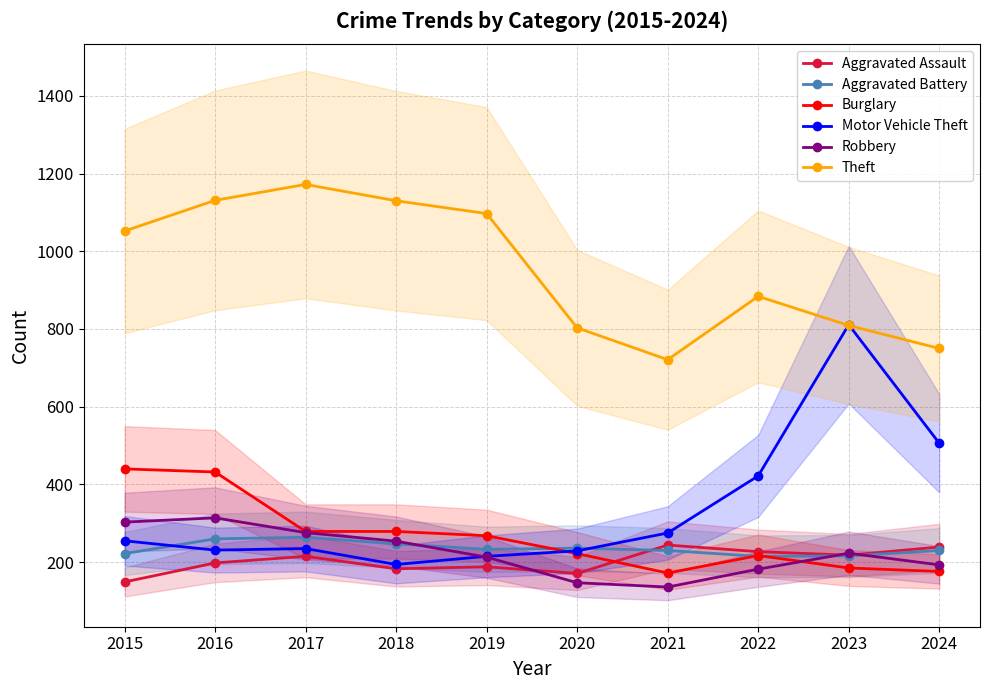

What is the value of the Theft point at the 1st from the left?

1052